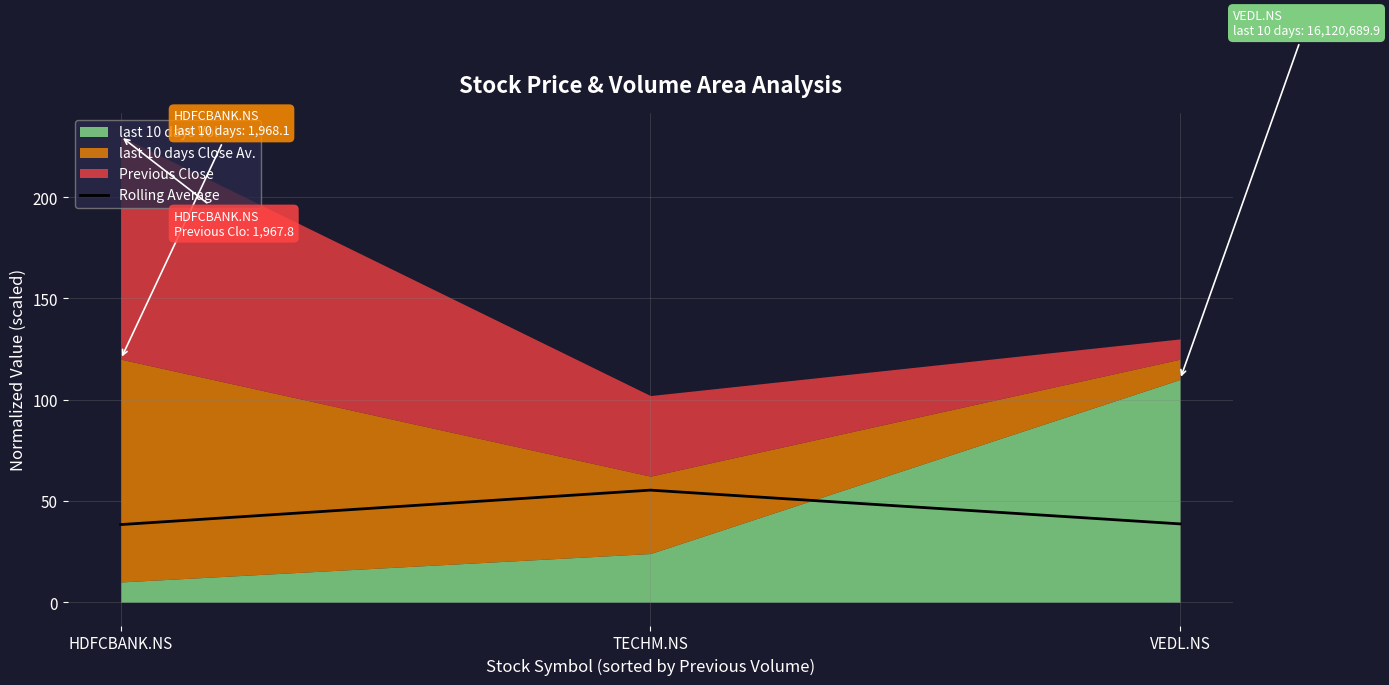

What is the difference between the maximum and second lowest values?

16.7